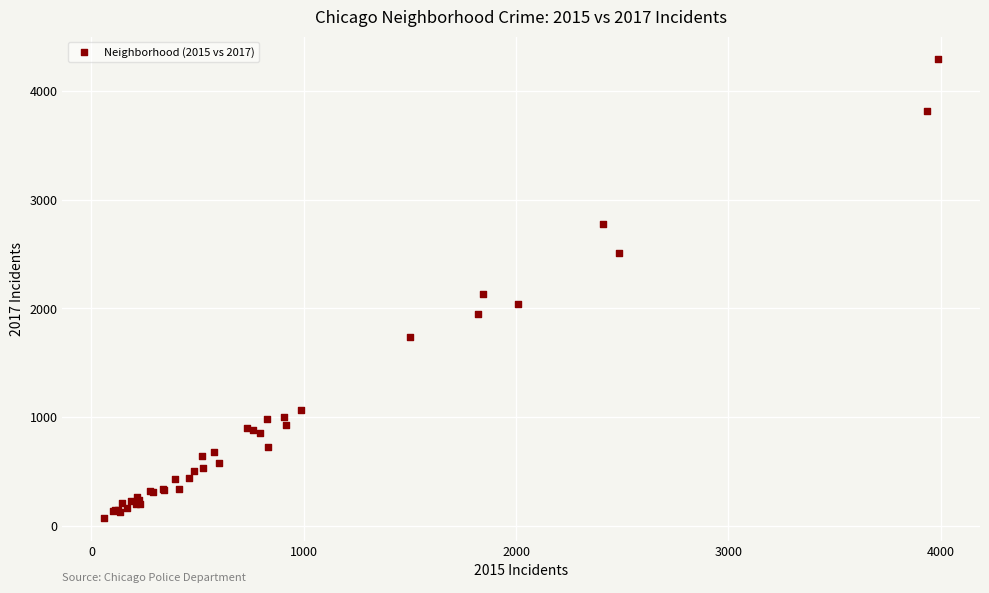

What Y value in the scatter plot is closest to 2181?

2128